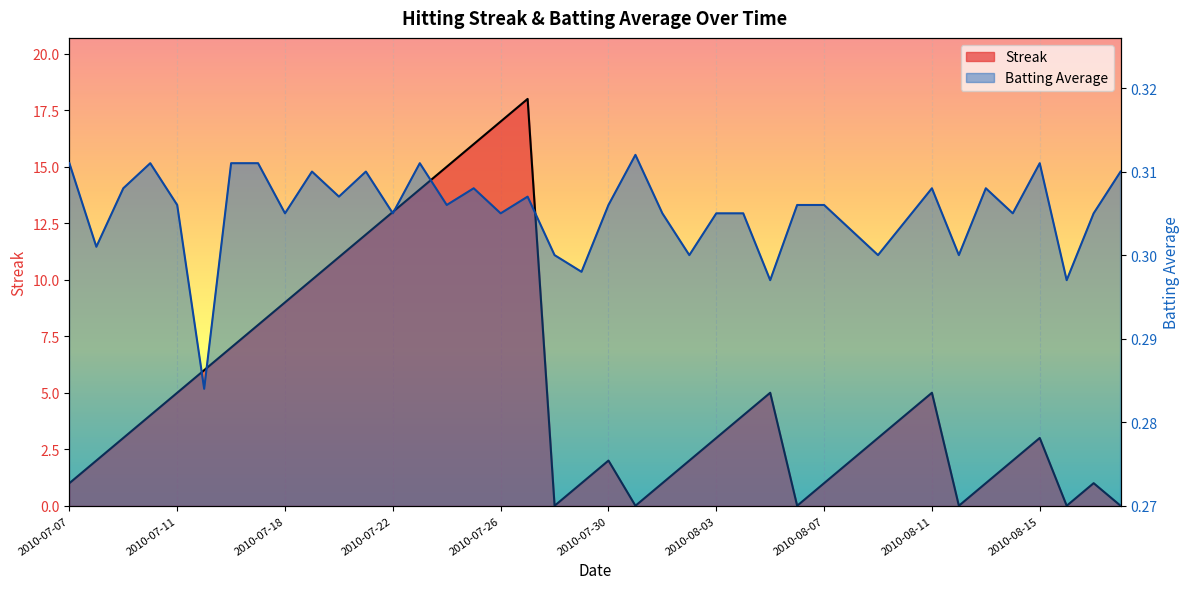

Is it true that Streak equals 4.0 at 2010-07-10?

True